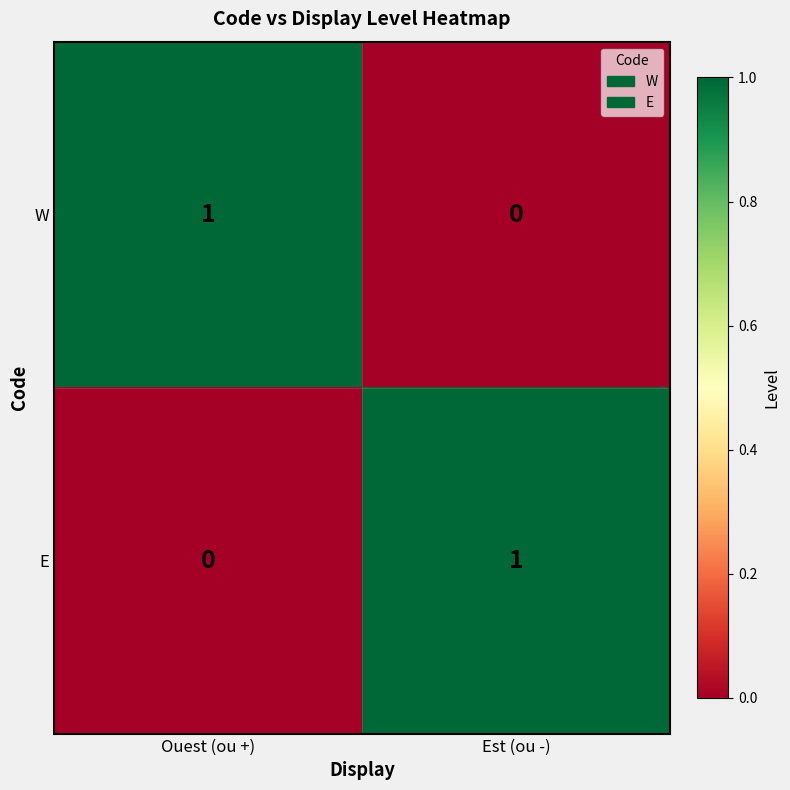

Reading left to right, what are all the values shown in this chart?

W: Ouest (ou +)=1	Est (ou -)=0
E: Ouest (ou +)=0	Est (ou -)=1